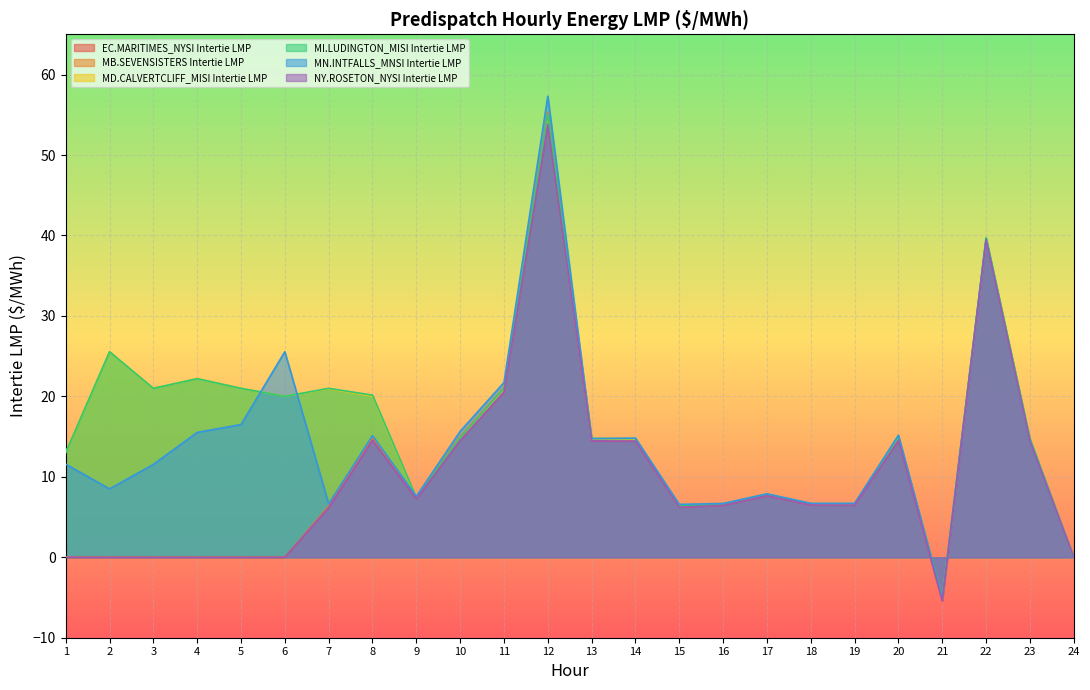

What are all the series names shown in the legend?

EC.MARITIMES_NYSI Intertie LMP, MB.SEVENSISTERS Intertie LMP, MD.CALVERTCLIFF_MISI Intertie LMP, MI.LUDINGTON_MISI Intertie LMP, MN.INTFALLS_MNSI Intertie LMP, NY.ROSETON_NYSI Intertie LMP